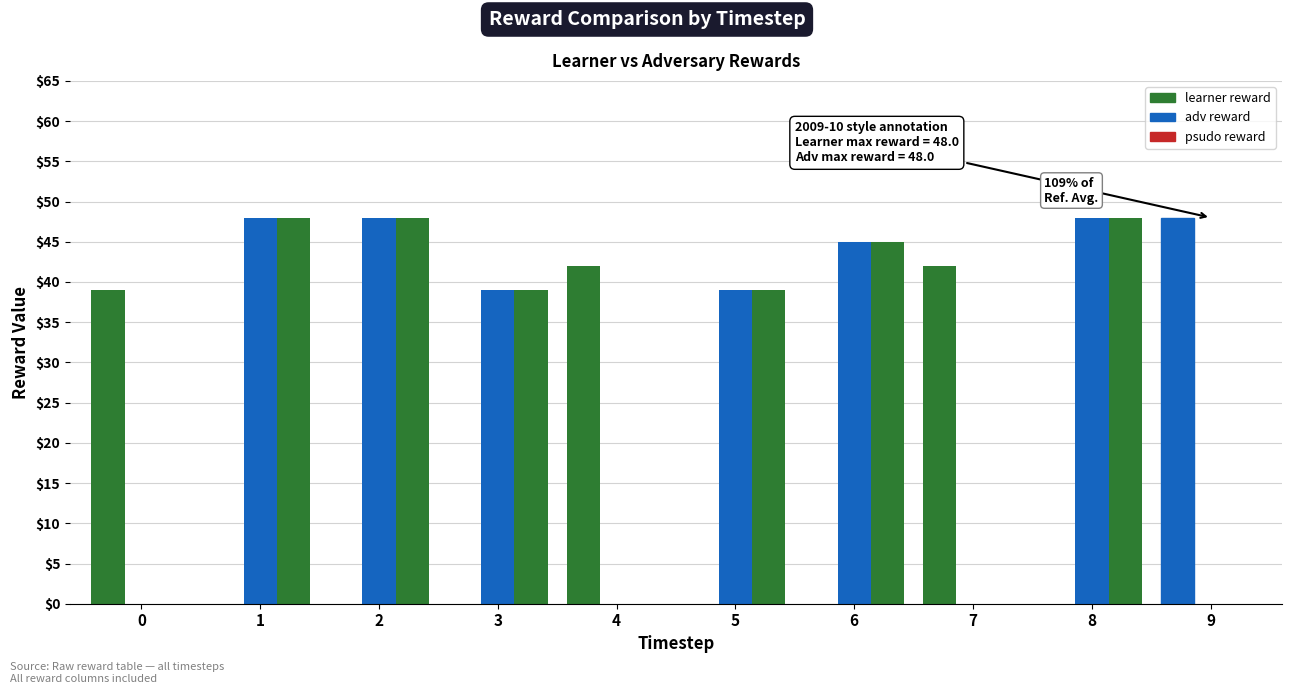

Rank the series at 9 from highest to lowest value.

learner reward, adv reward, psudo reward